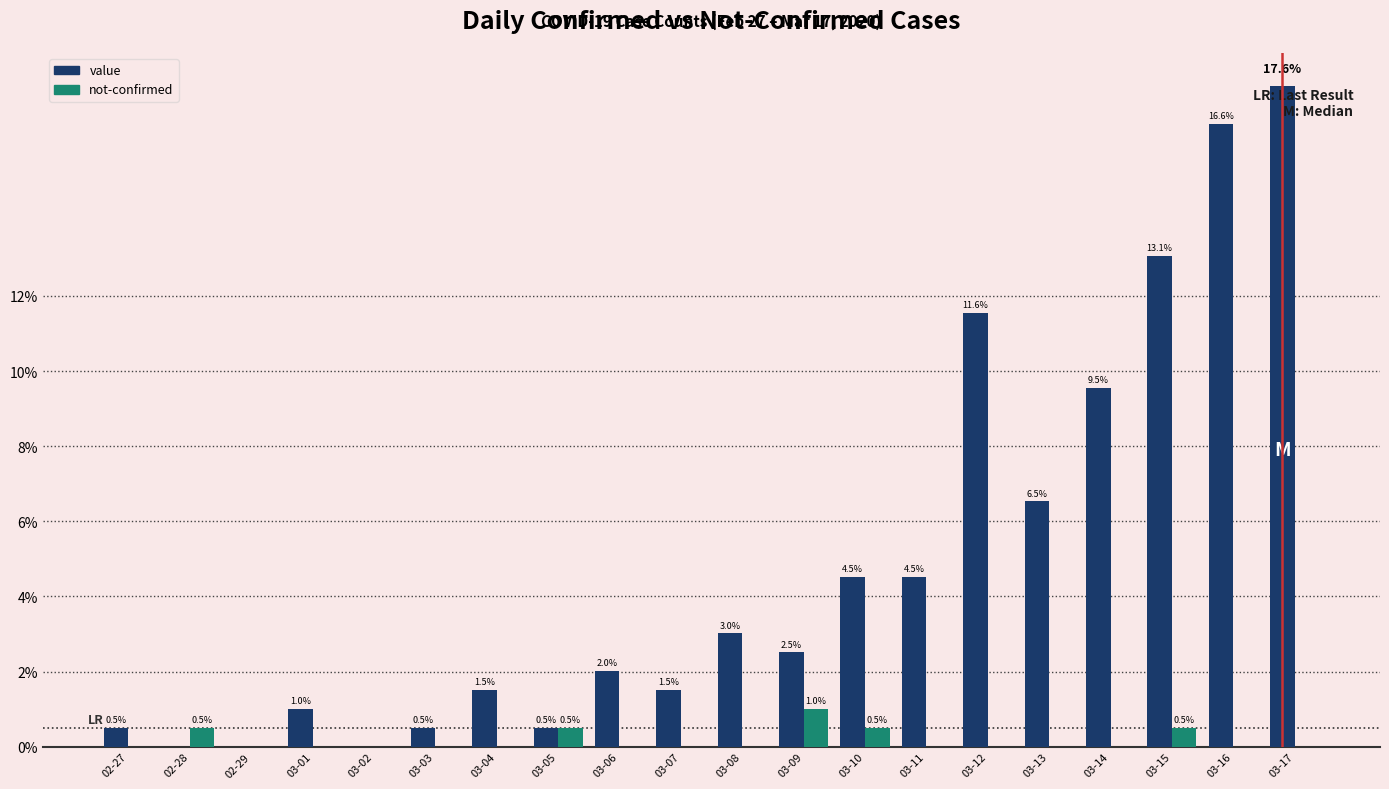

What is the approximate value of value at 03-05?

0.5